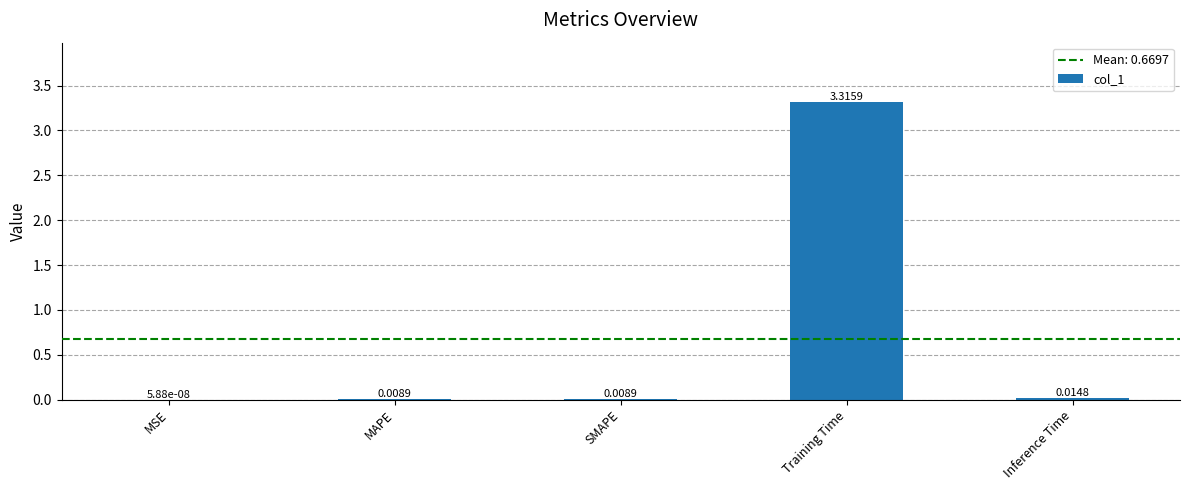

Where is the data nearest to the value 1?

Inference Time